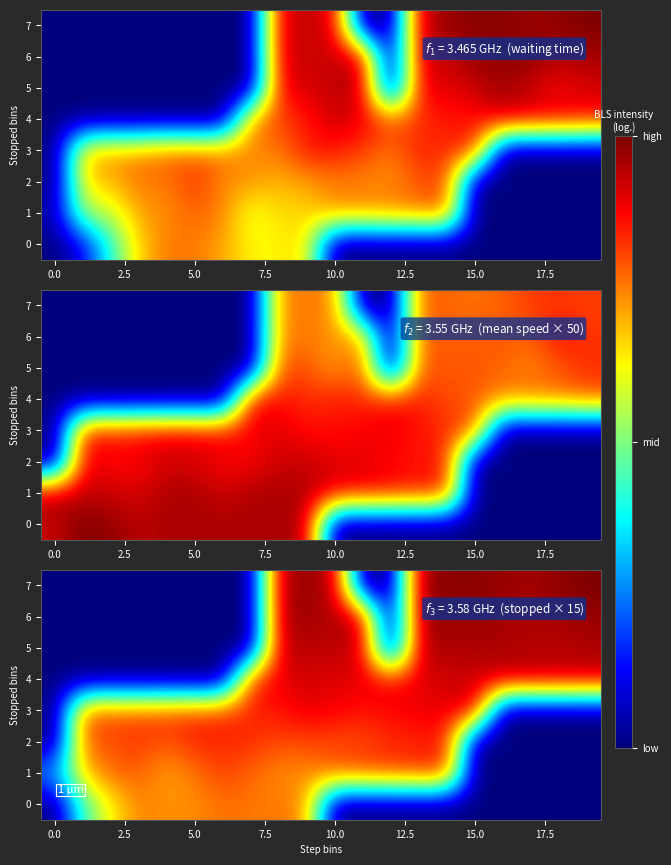

Which series has the largest range (max minus min)?

7